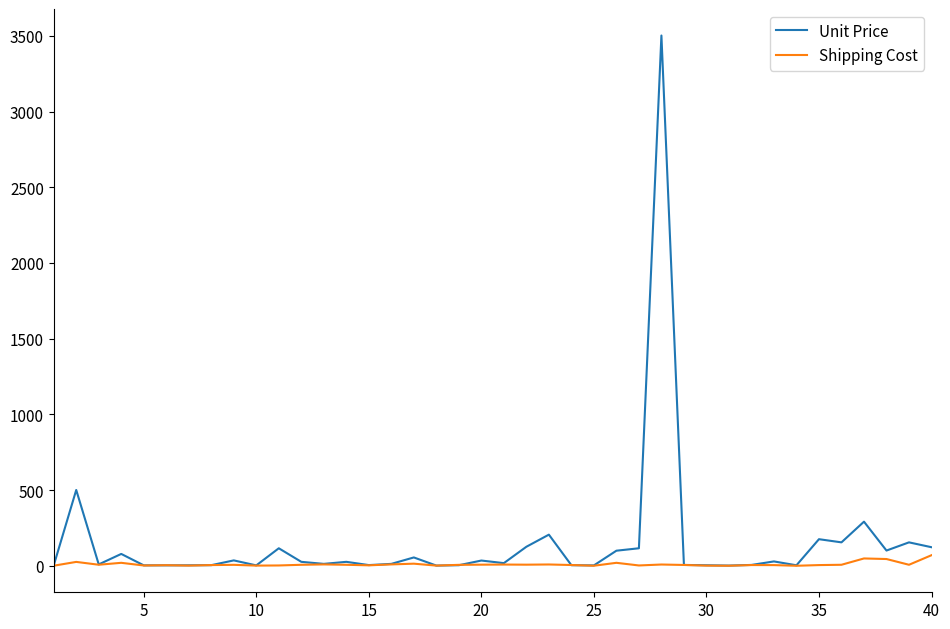

Rank the series by their maximum value, from highest to lowest.

Unit Price, Shipping Cost